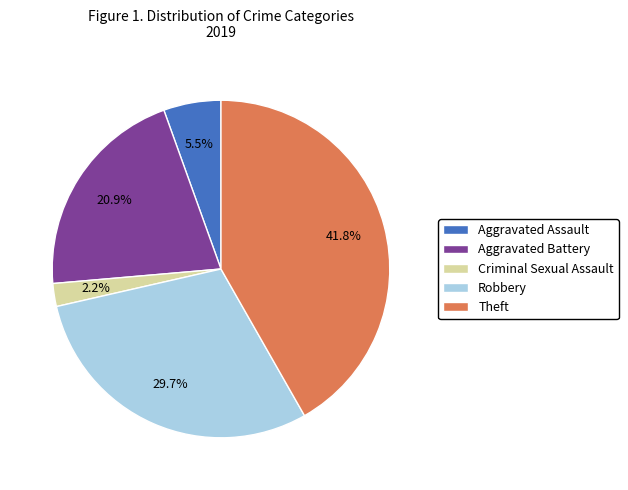

What is the total percentage of Aggravated Assault and Robbery?

35.2%